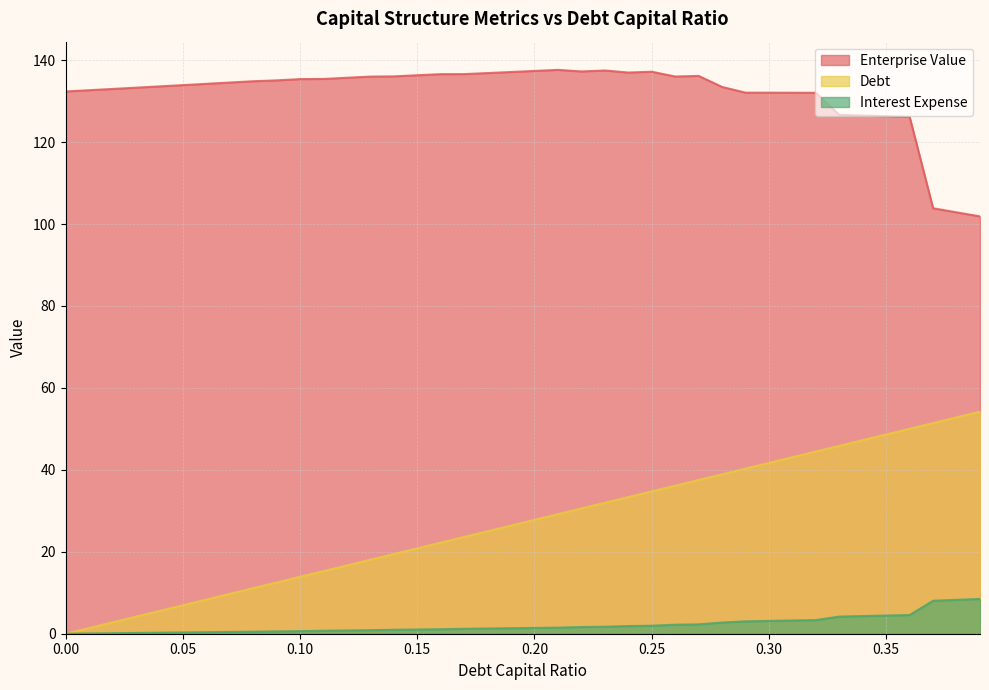

How many lines are shown in the chart?

3